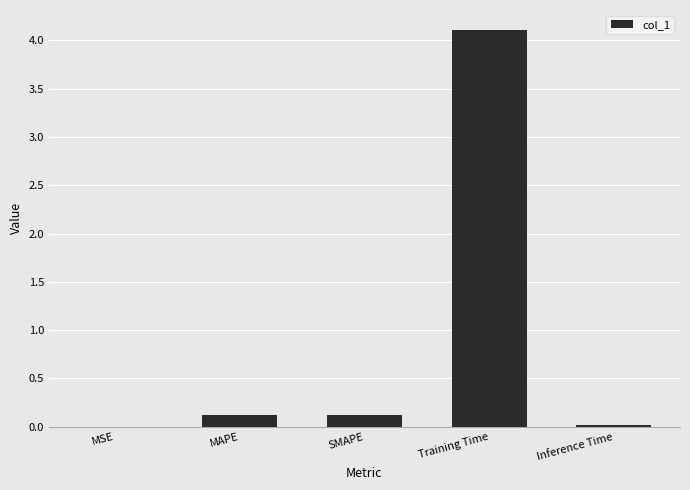

Between Training Time and MSE, which is larger?

Training Time